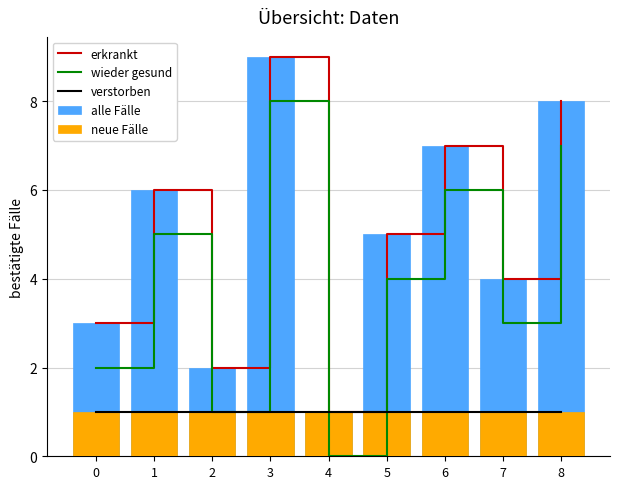

Which series has the largest range (max minus min)?

erkrankt